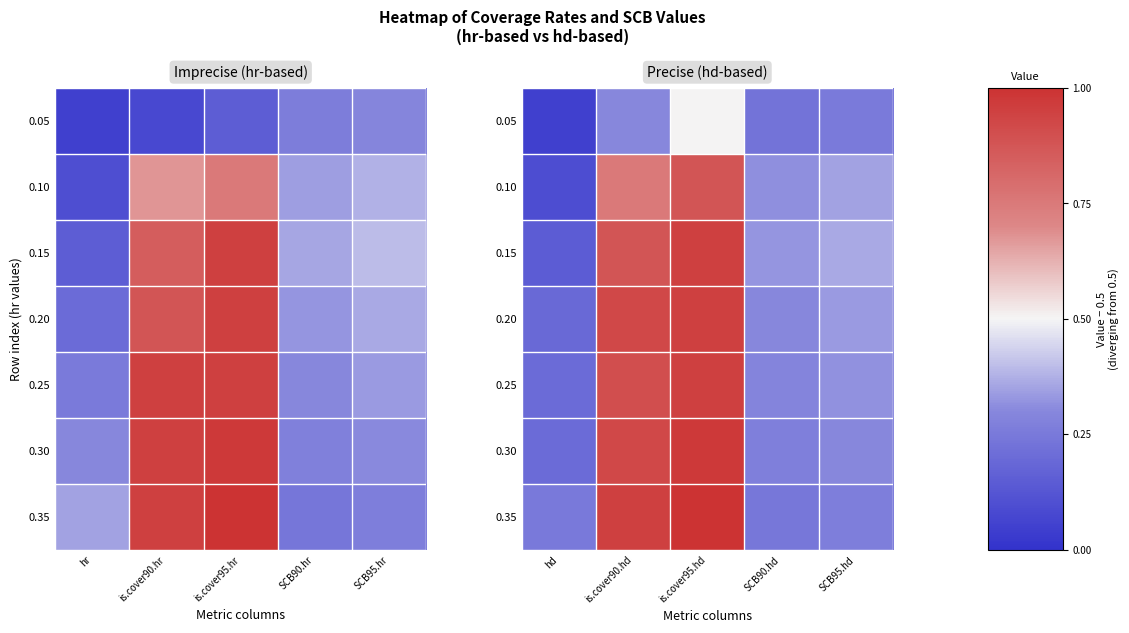

Which category has the highest value in the 0.15 series?

is.cover95.hd